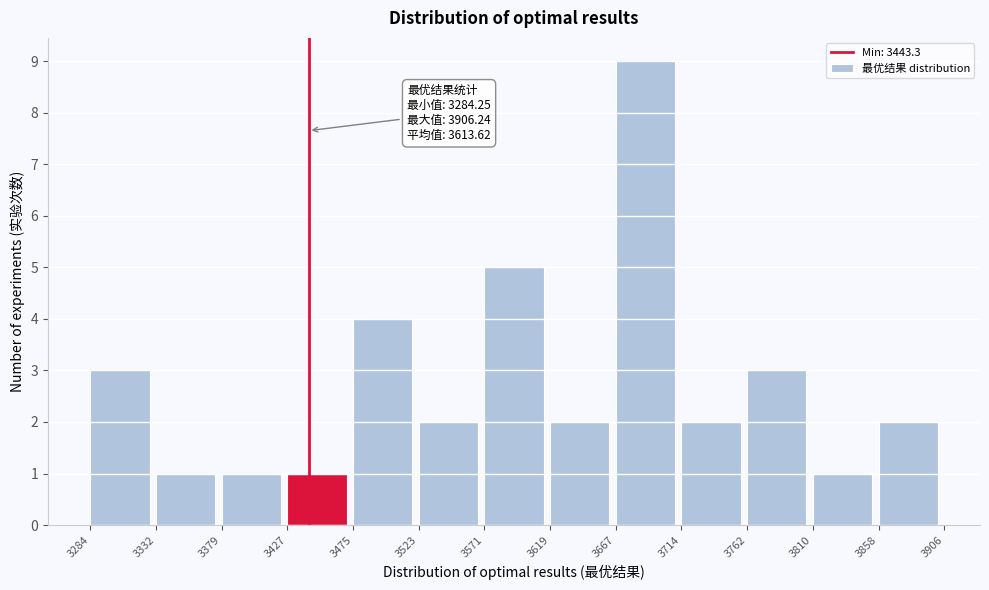

Over which range of the x-axis is the bar tallest?

3667 to 3714